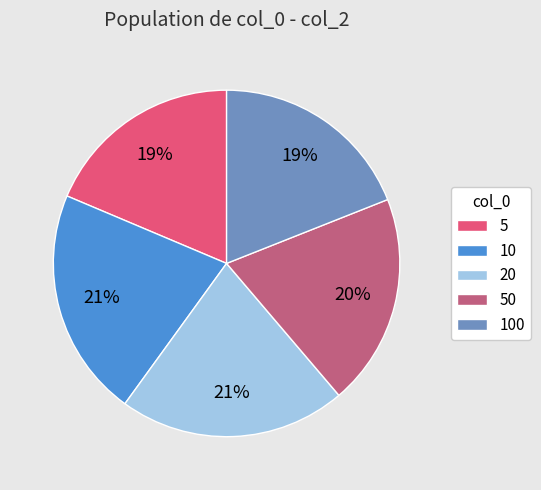

To the nearest percent, what percentage of the pie is 5?

19%